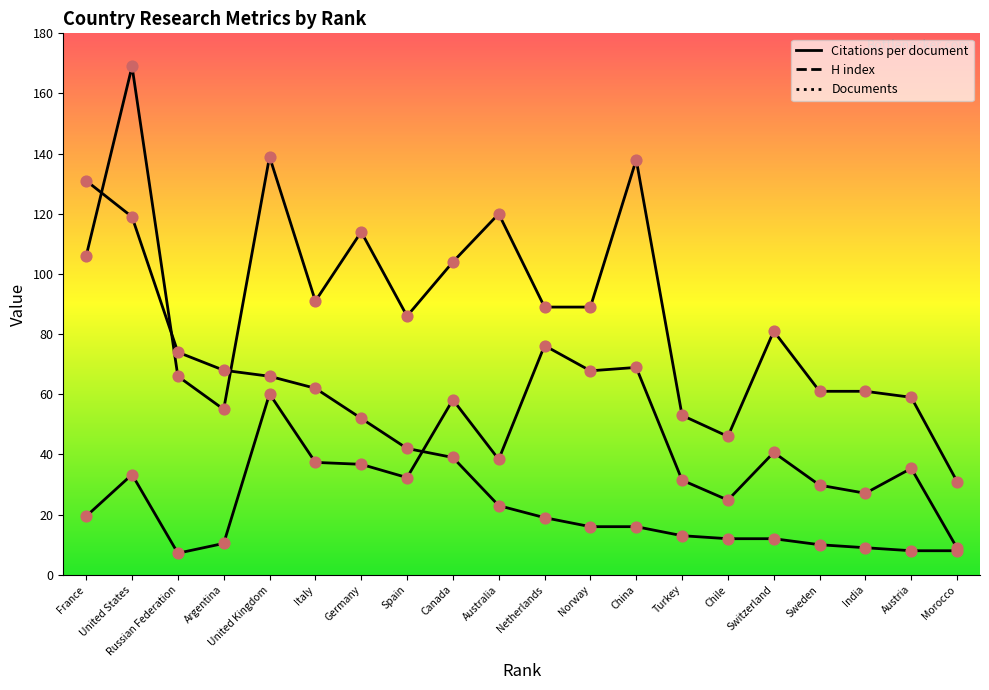

What are all the series names shown in the legend?

Citations per document, H index, Documents